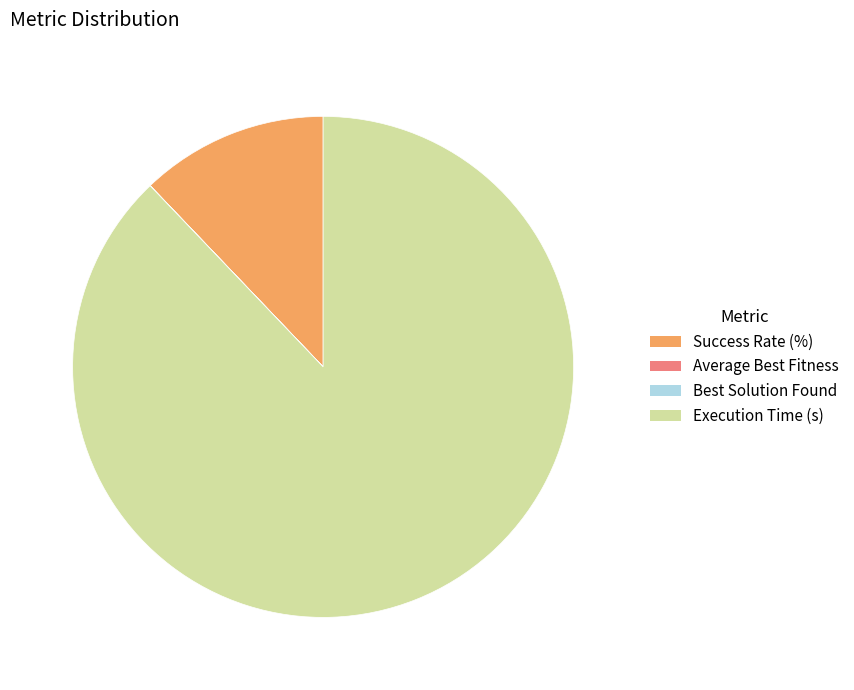

Which has a higher value, Execution Time (s) or Success Rate (%)?

Execution Time (s)